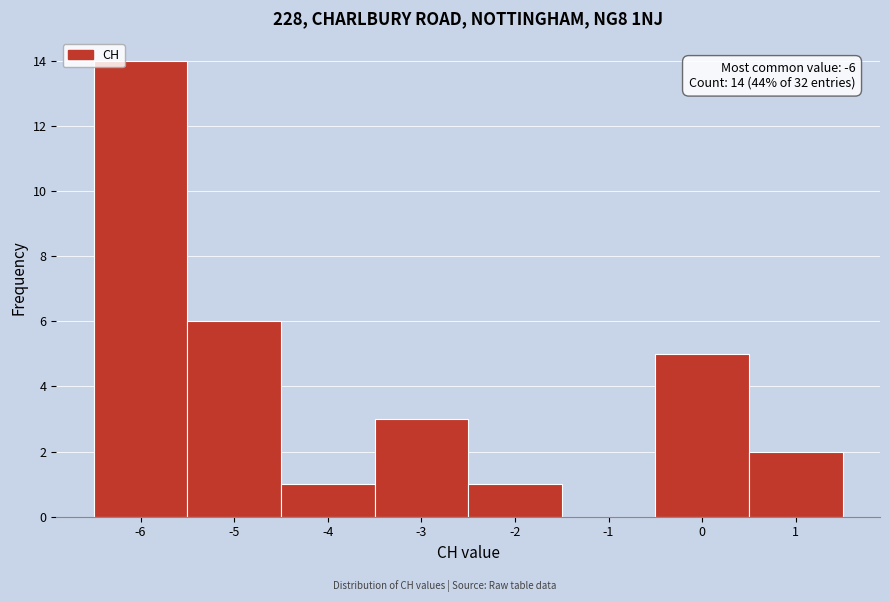

Over which range of the x-axis is the bar tallest?

-6.5 to -5.5